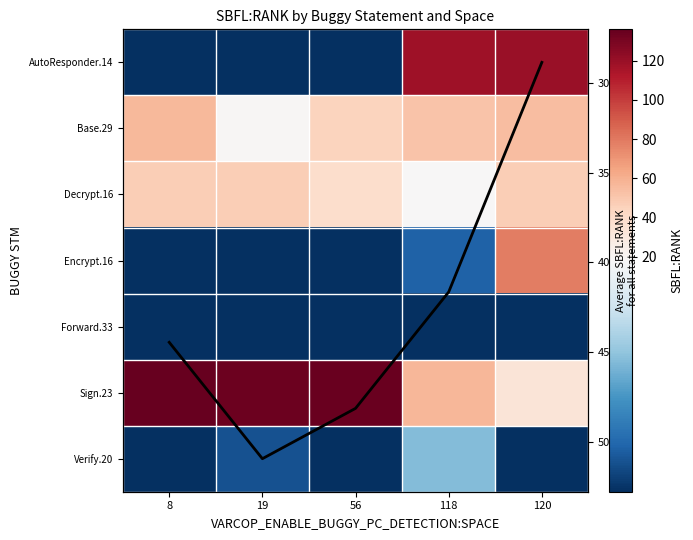

What is the highest value of the AutoResponder.14 series?

120.0